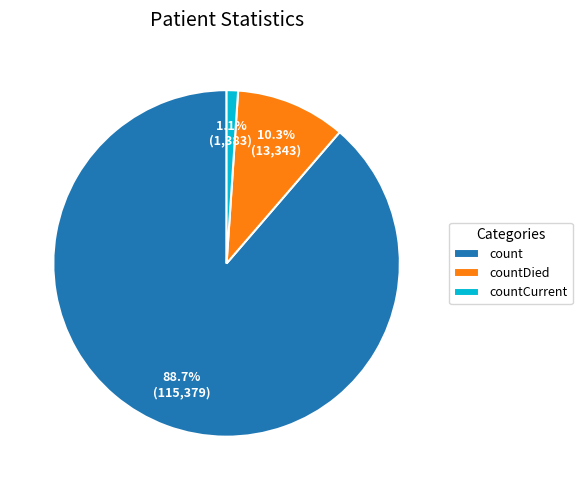

Which has a higher value, count or countCurrent?

count